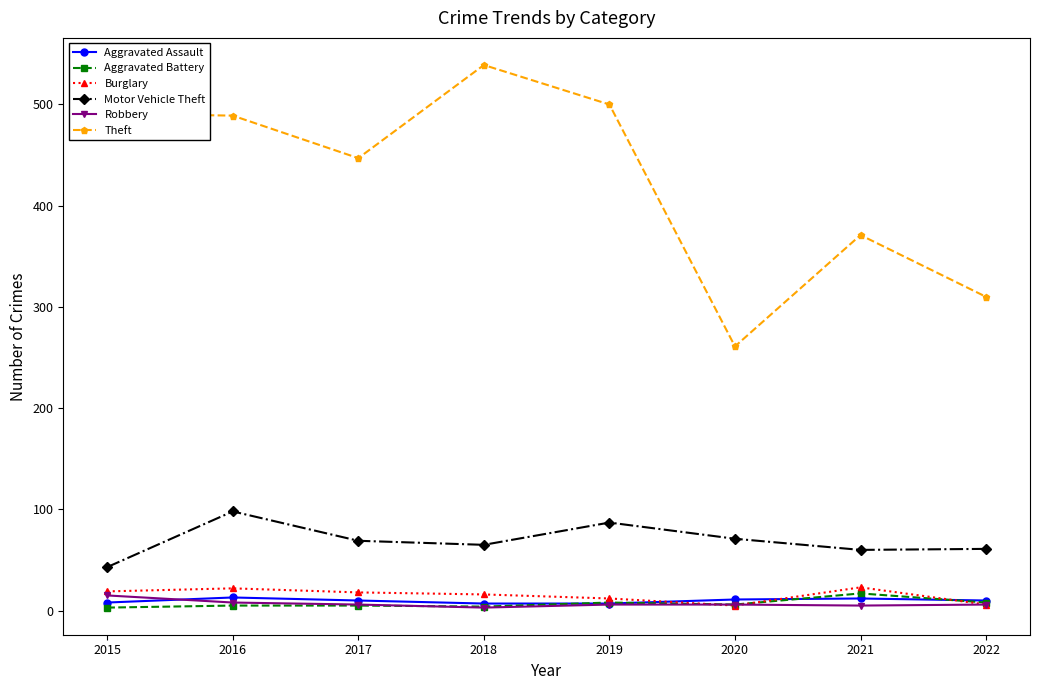

Which series has the largest total across all categories?

Theft